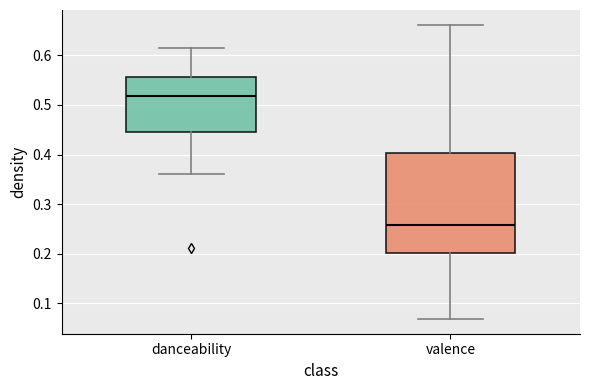

Where is the lower edge of the box for valence on the y-axis? The values are not printed on the chart, so give them approximately, as read against the axis.

0.20